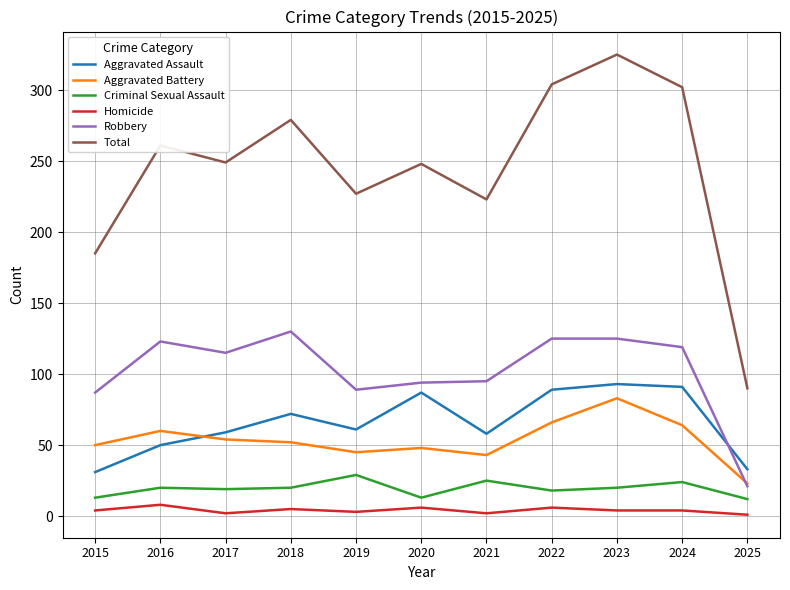

Is the value of Total at 2022 greater than the value of Aggravated Assault at 2024?

Yes